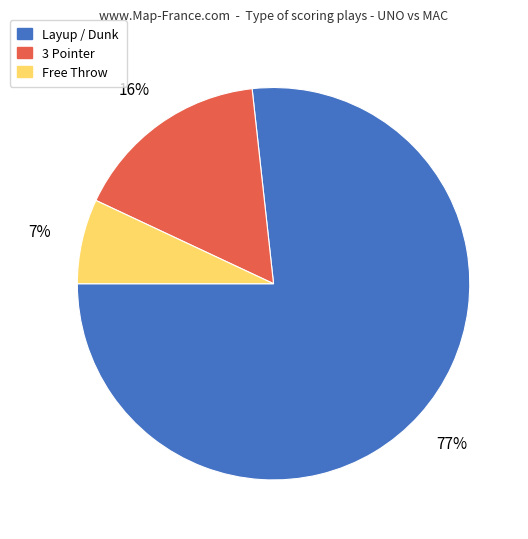

The Free Throw slice represents 30% of the pie. True or false?

False